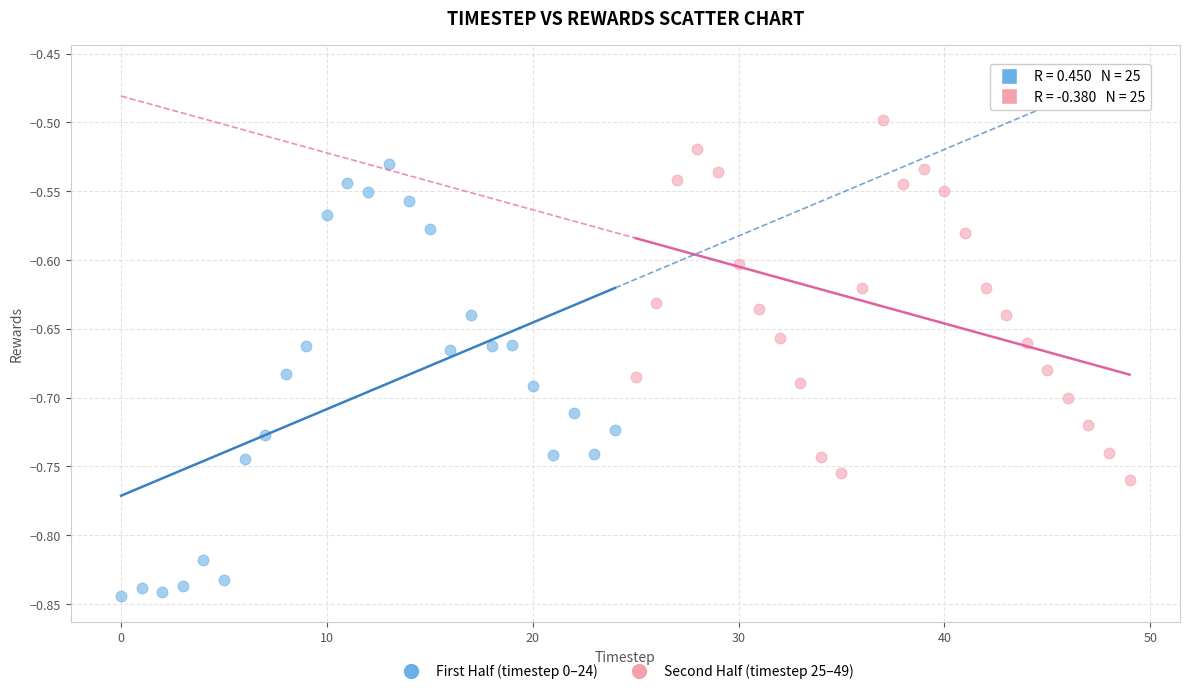

Which series reaches the minimum Y coordinate?

First Half (timestep 0–24)